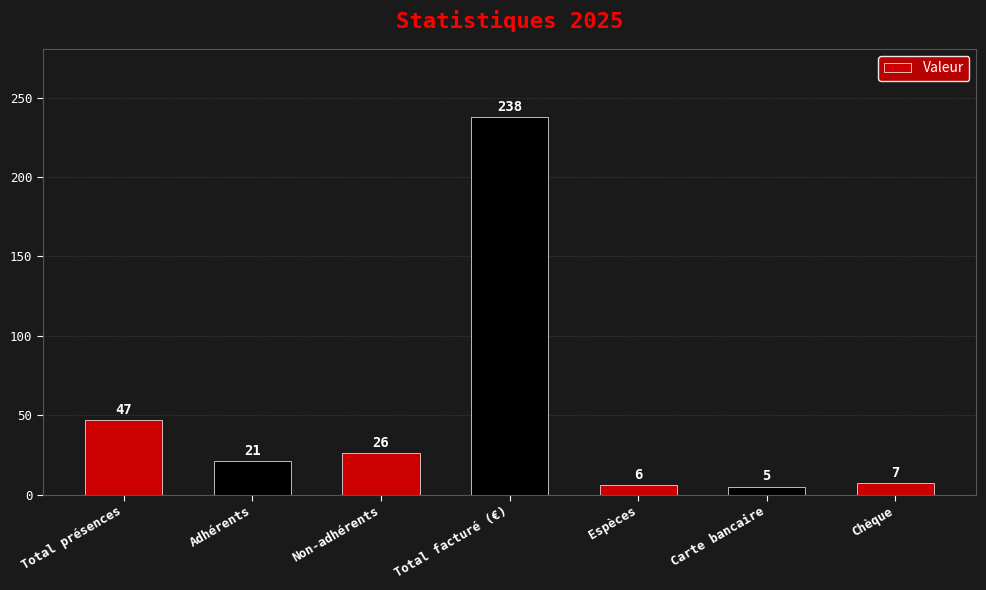

What is the label of the 6th bar from the right?

Adhérents